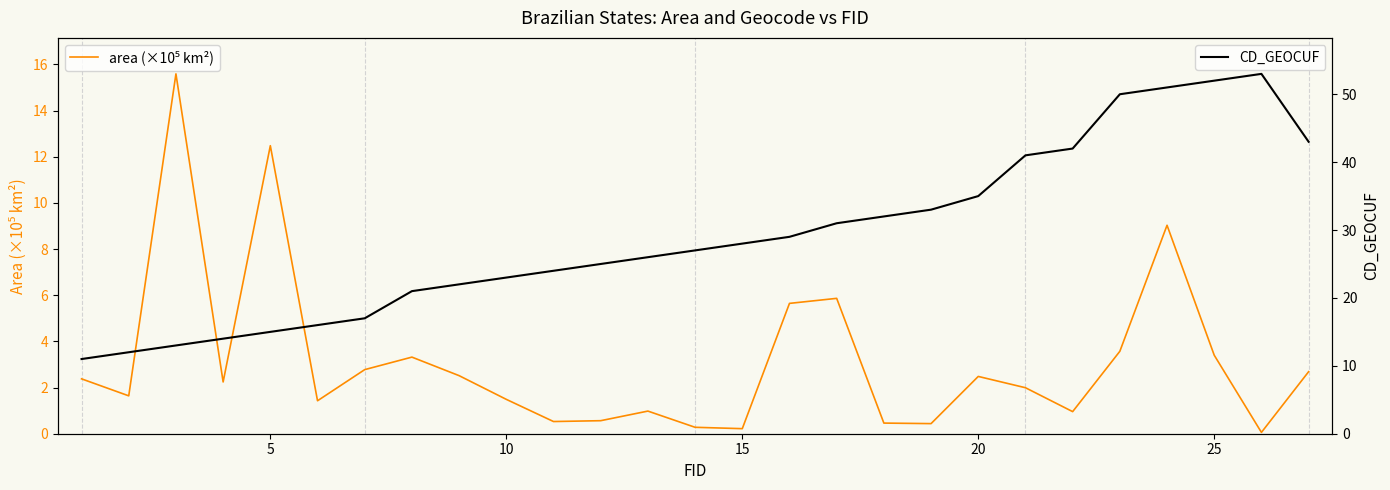

Which series has the largest range (max minus min)?

CD_GEOCUF